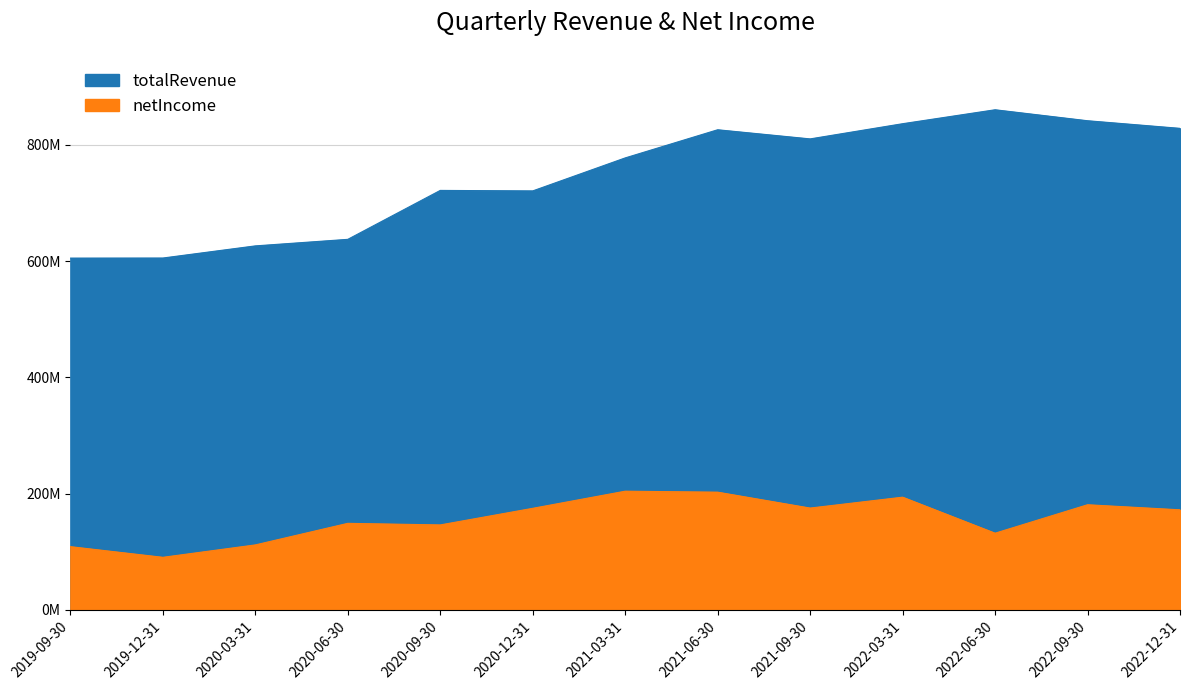

The value at 2020-06-30 is 266450958. True or false?

False